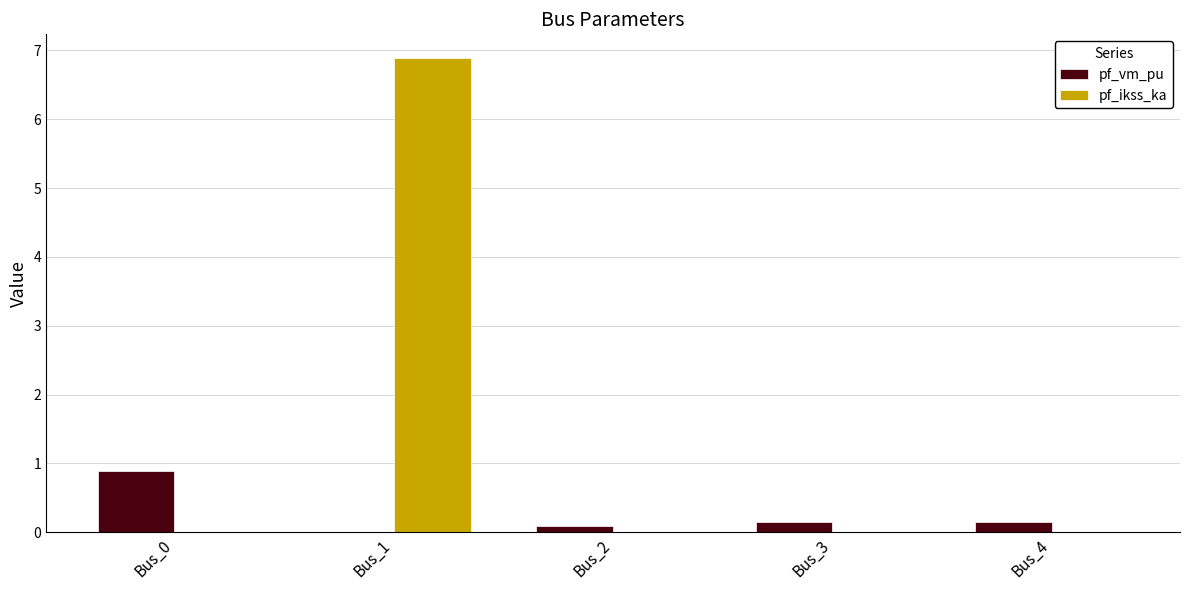

The value of pf_ikss_ka at Bus_2 is 4.3. True or false?

False